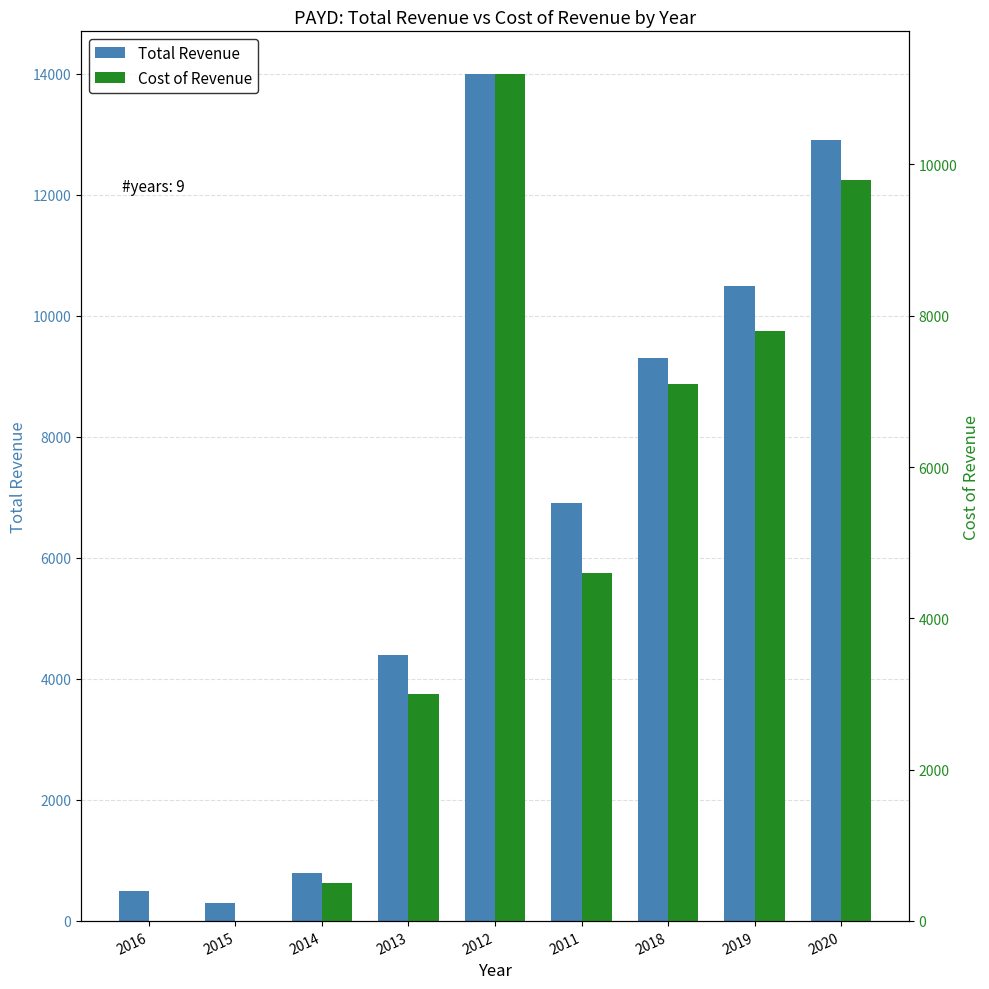

What is the difference between the maximum and second lowest values in the Total Revenue series?

13500